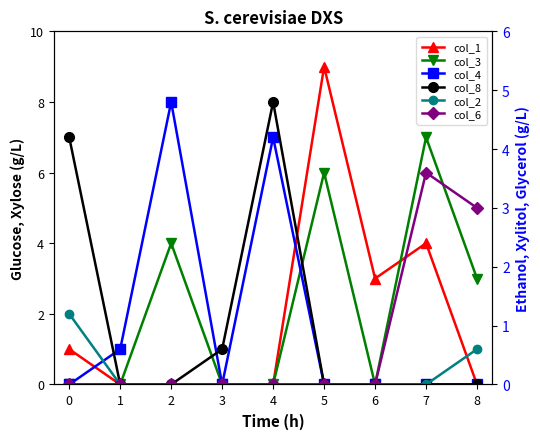

How many categories are shown in the chart?

9